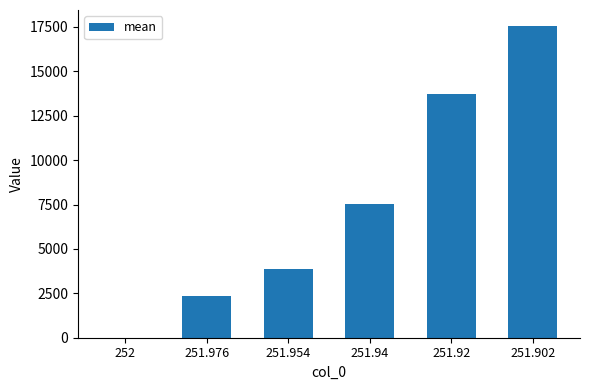

What is the sum of the values at 251.954 and 251.976?

6269.6